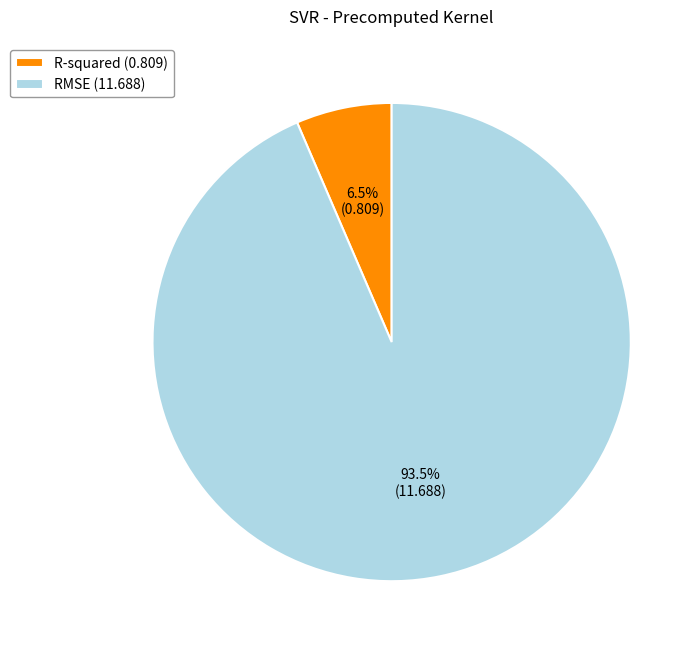

Does R-squared (0.809) represent more than half of the total?

No